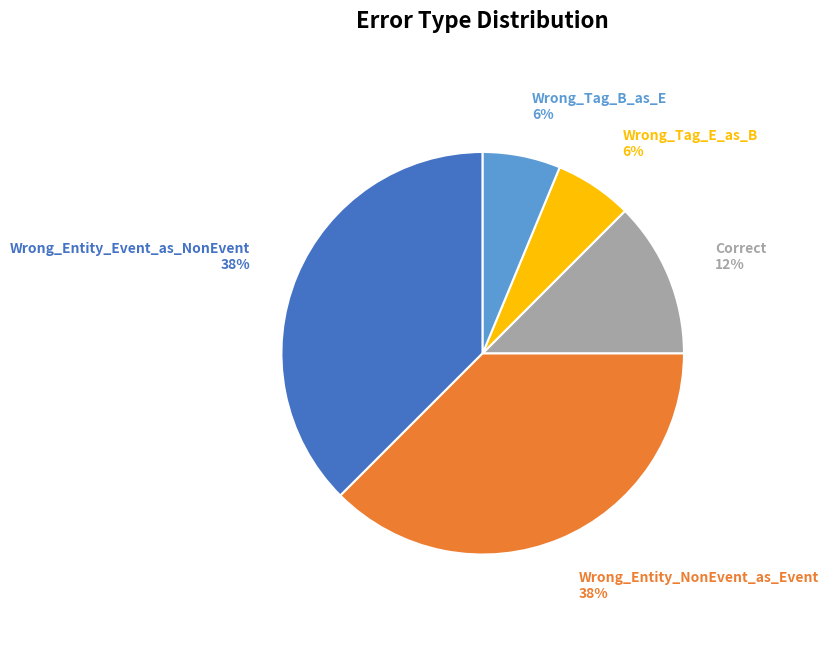

Is Wrong_Entity_Event_as_NonEvent the majority of the pie?

No